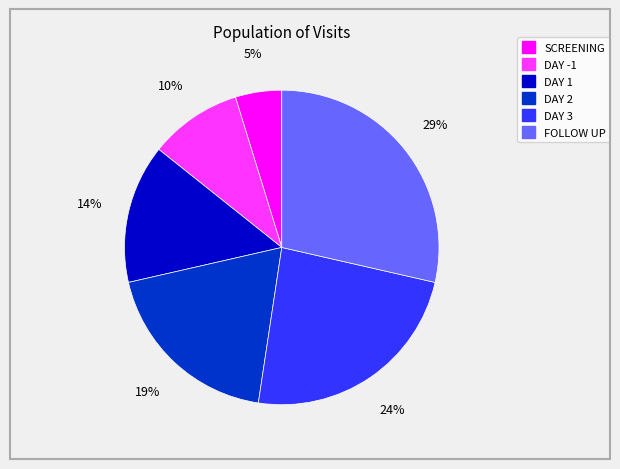

Approximately how many times larger is the value at DAY -1 compared to SCREENING?

2.0